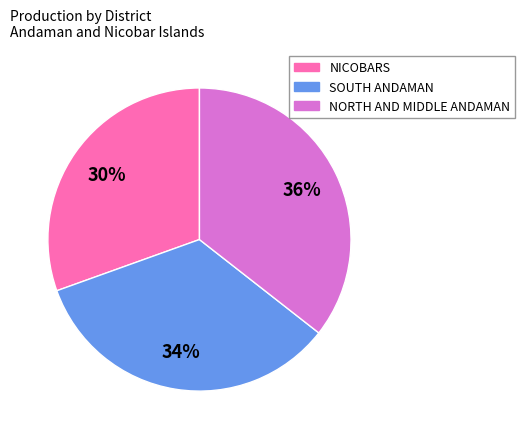

Does any single category account for the majority?

No